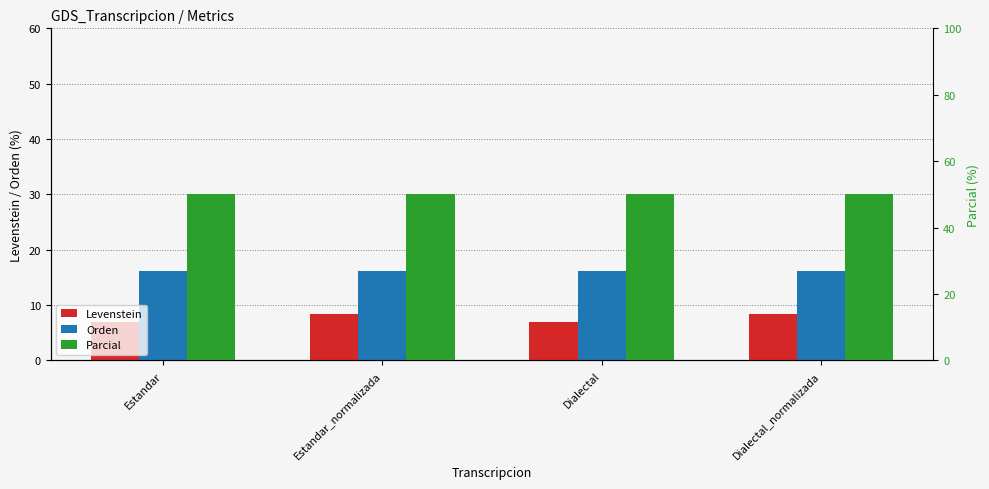

Is the value of Parcial at Dialectal greater than the value of Orden at Dialectal?

Yes